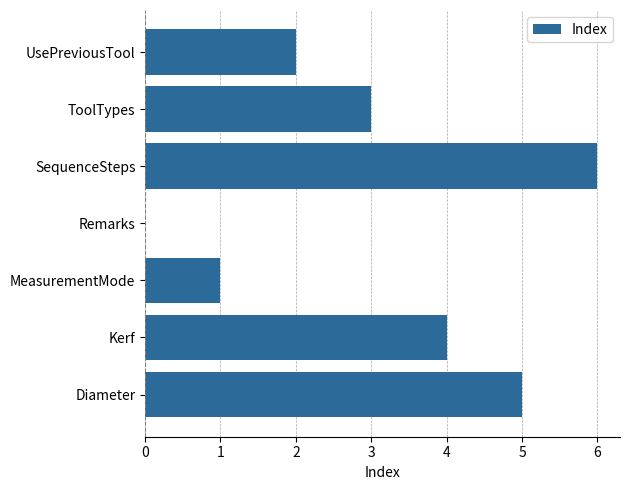

What is the sum of all values?

21